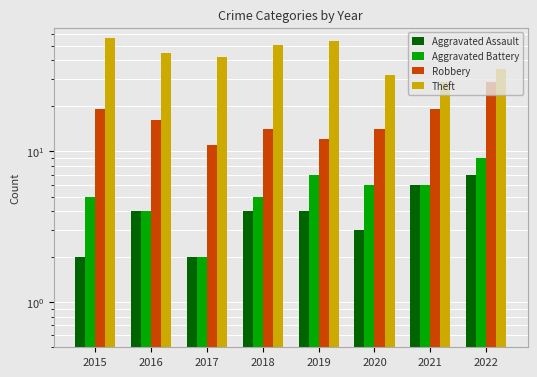

How many values in the Theft series are below 45?

4